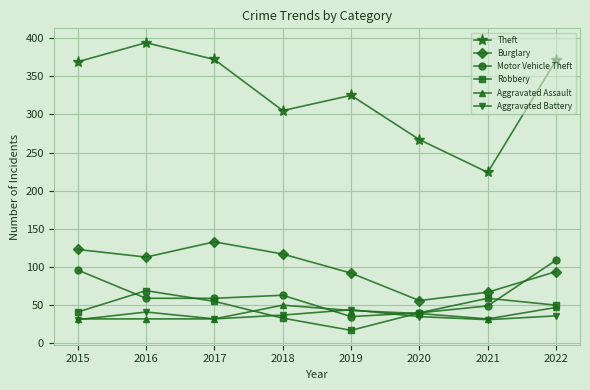

What is the greatest value displayed?

394